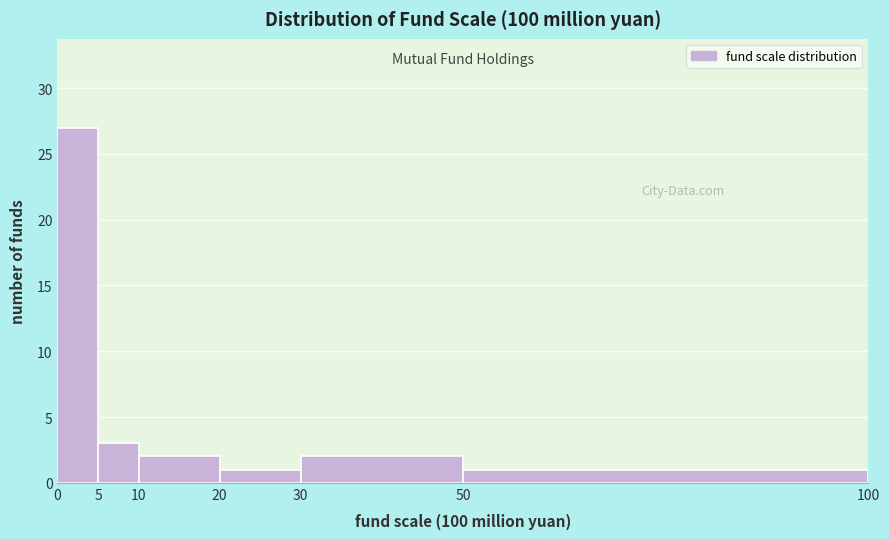

Reading left to right, list every bar in this chart as the range it spans on the x-axis followed by its height. The values are not printed on the chart, so give them approximately, as read against the axis.

0 to 5: 27
5 to 10: 3
10 to 20: 2
20 to 30: 1
30 to 50: 2
50 to 100: 1